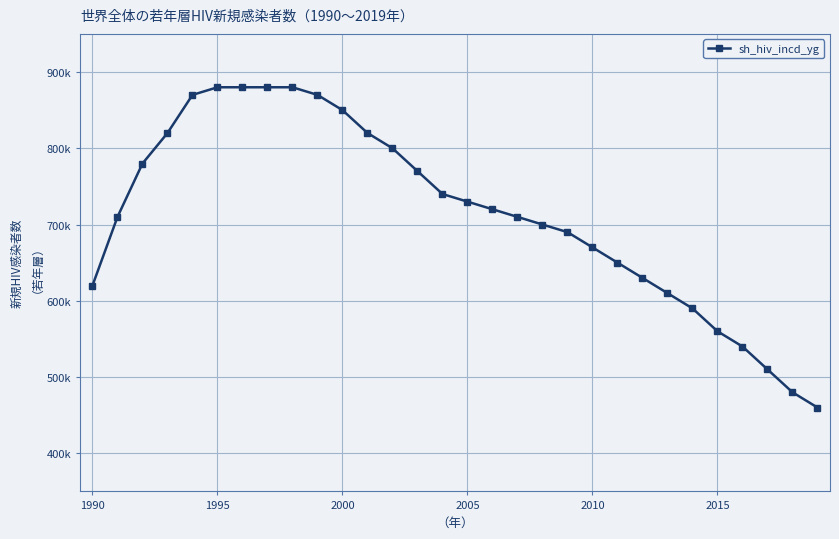

True or false: there are more than 0 points higher than both neighbors.

False